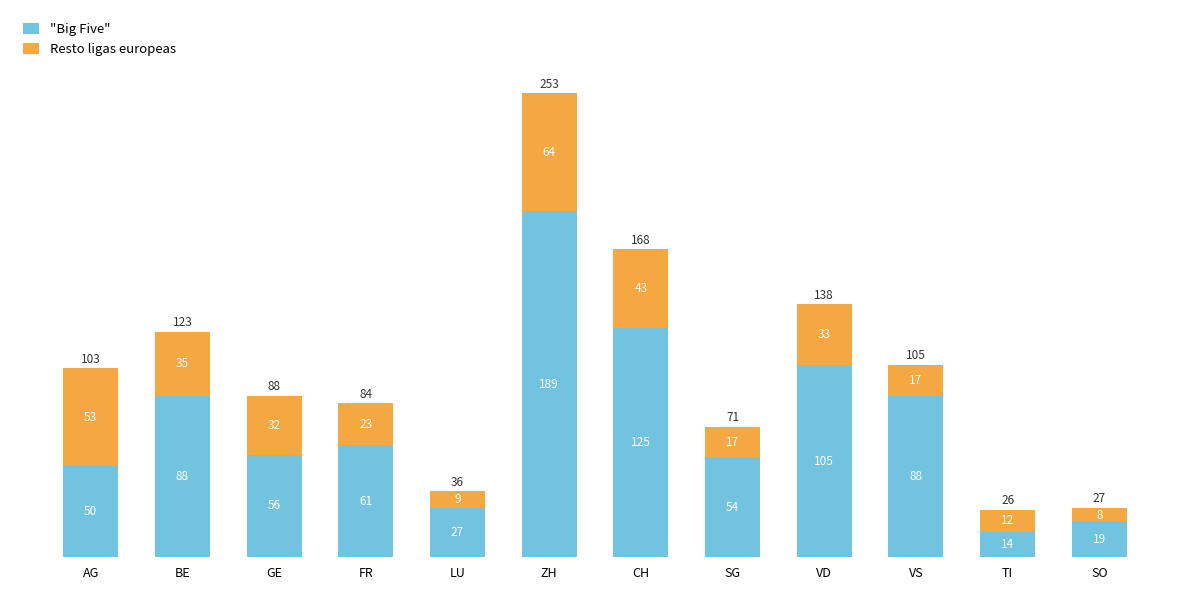

Reading left to right, list the values for the "Big Five" series.

AG=50	BE=88	GE=56	FR=61	LU=27	ZH=189	CH=125	SG=54	VD=105	VS=88	TI=14	SO=19